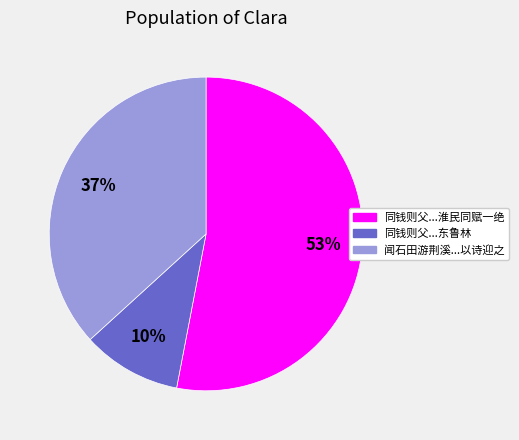

To the nearest percent, what is the difference between the largest and smallest slice percentages?

43%